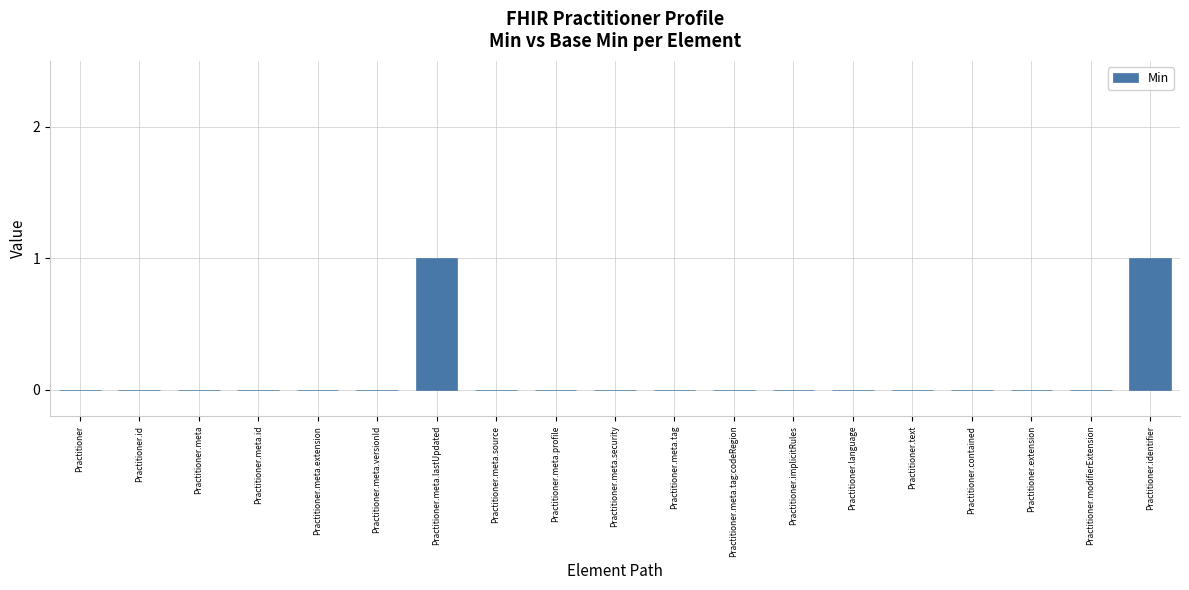

How many categories are shown in the chart?

19